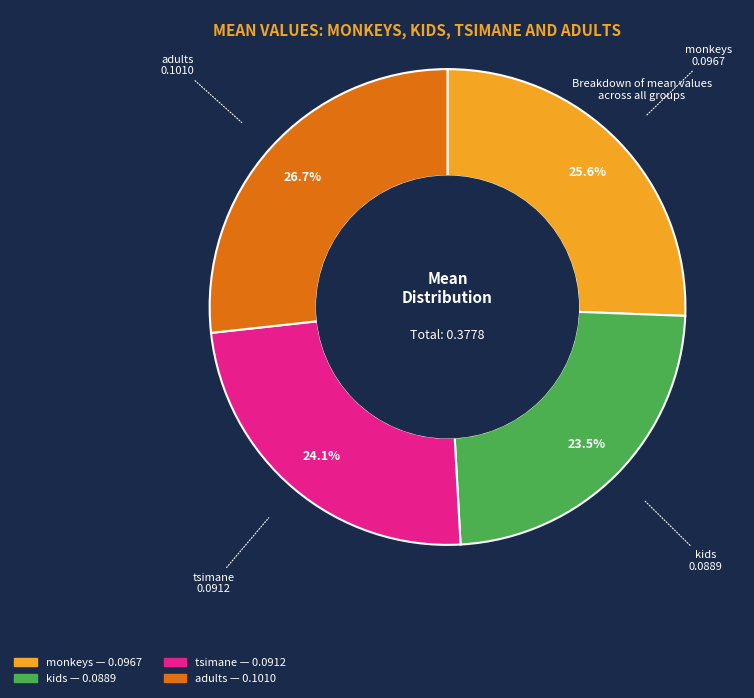

Do kids and tsimane together represent more than half of the pie?

No